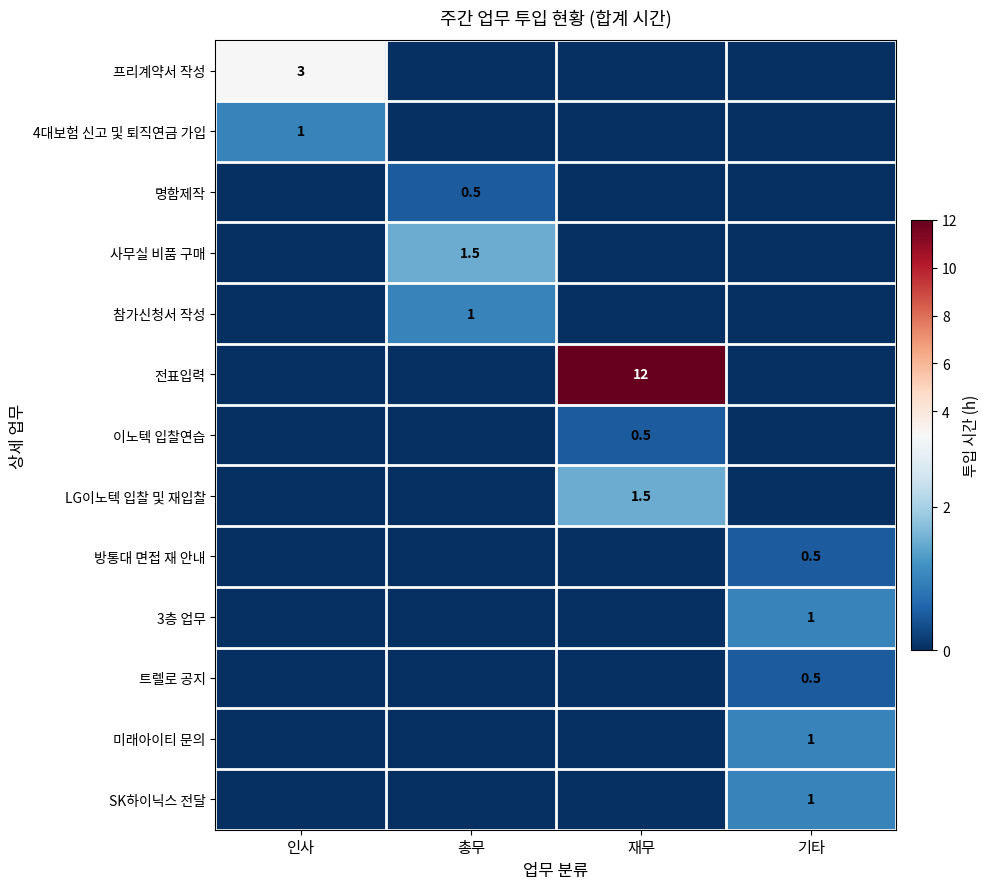

Which has a higher value, 총무 or 인사?

인사